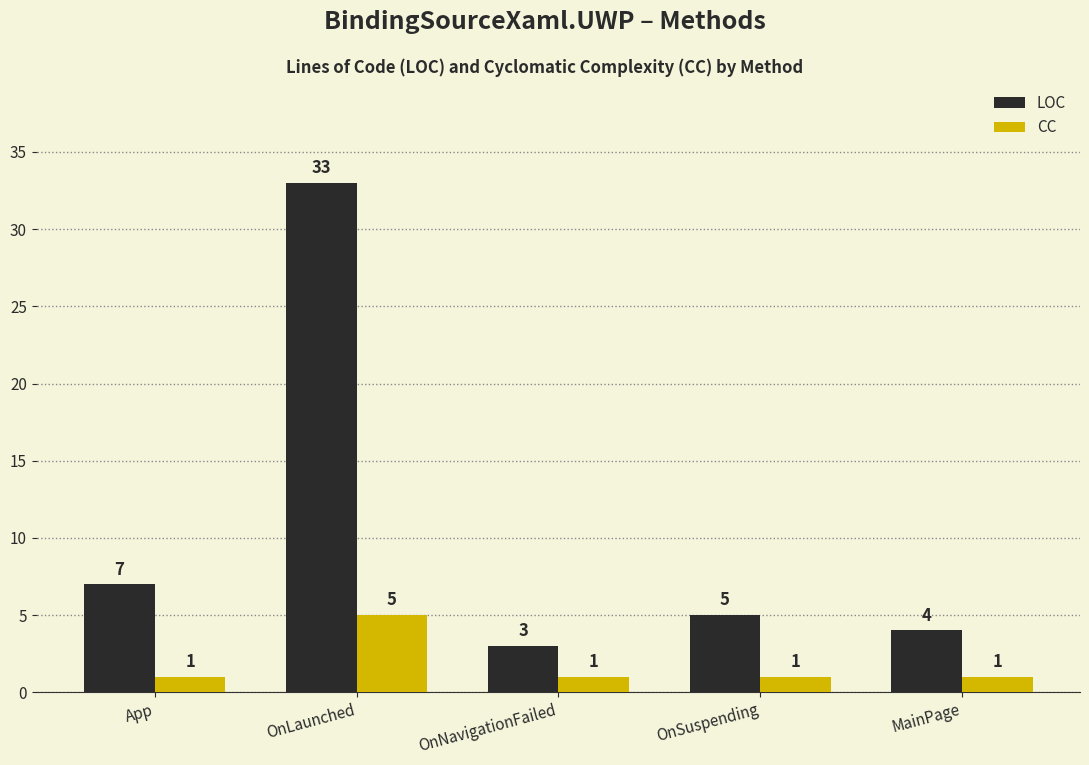

What is the sum of all LOC values?

52